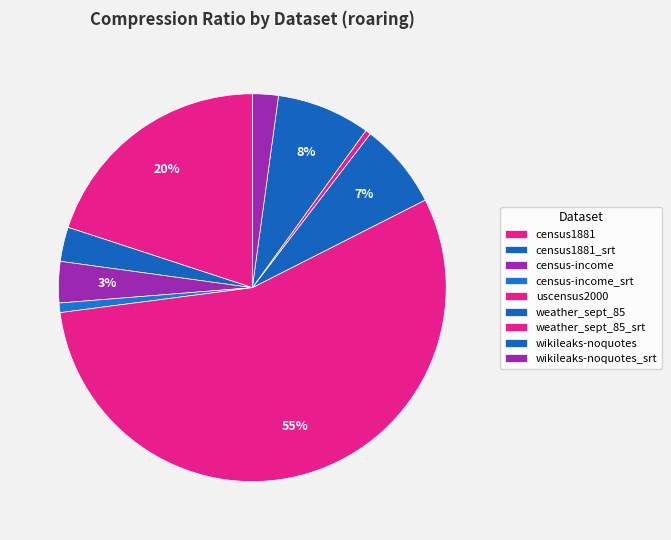

How many segments does this pie chart have?

9